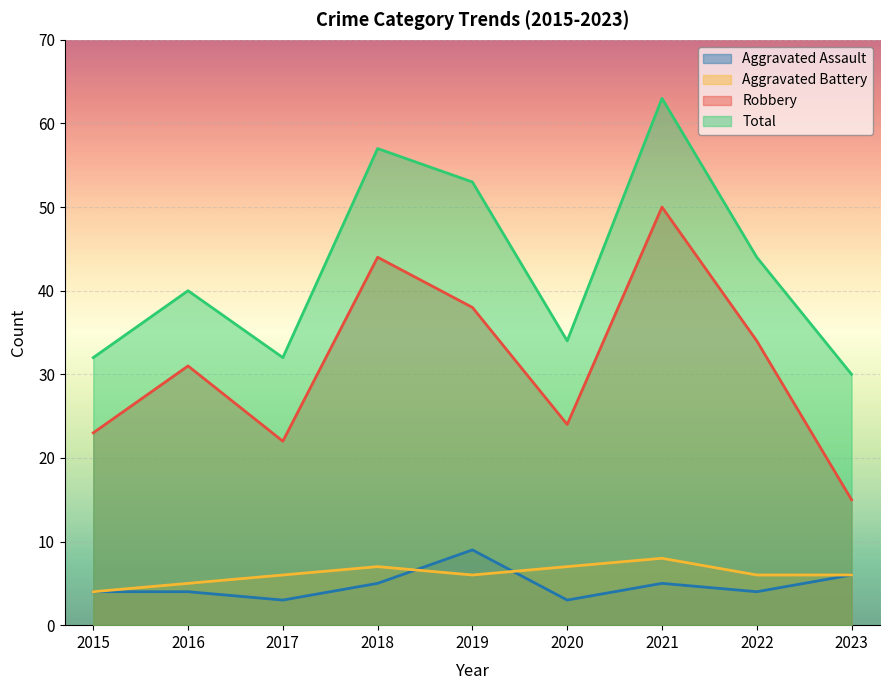

Rank the series by their maximum value, from lowest to highest.

Aggravated Battery, Aggravated Assault, Robbery, Total